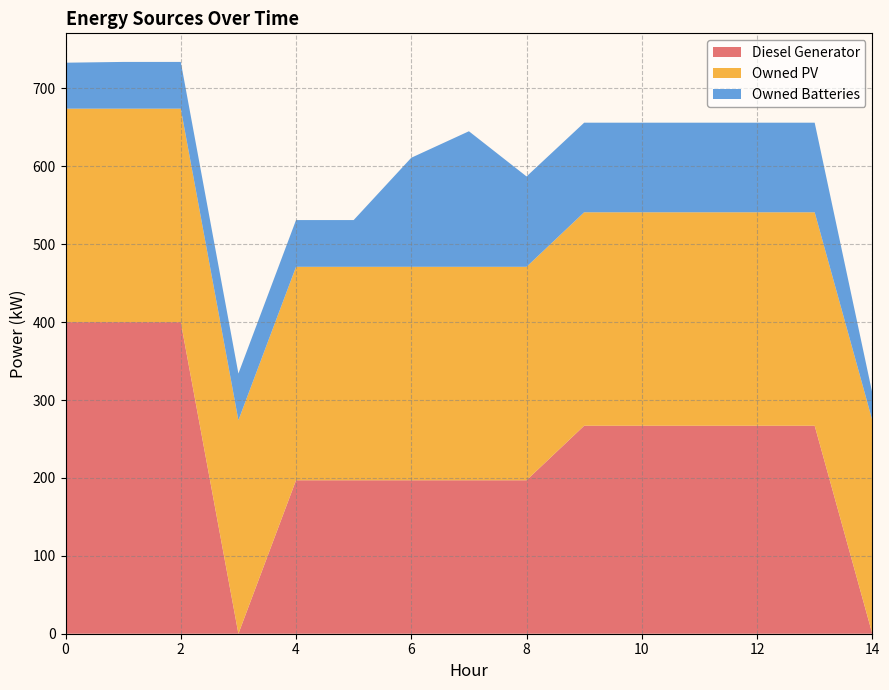

Reading right to left, list all the values displayed in this chart.

Diesel Generator: 0	267	267	267	267	267	197	197	197	197	197	0	400	400	400
Owned PV: 274	274	274	274	274	274	274	274	274	274	274	274	274	274	274
Owned Batteries: 35	115	115	115	115	115	116	174	140	60	60	60	60	60	59